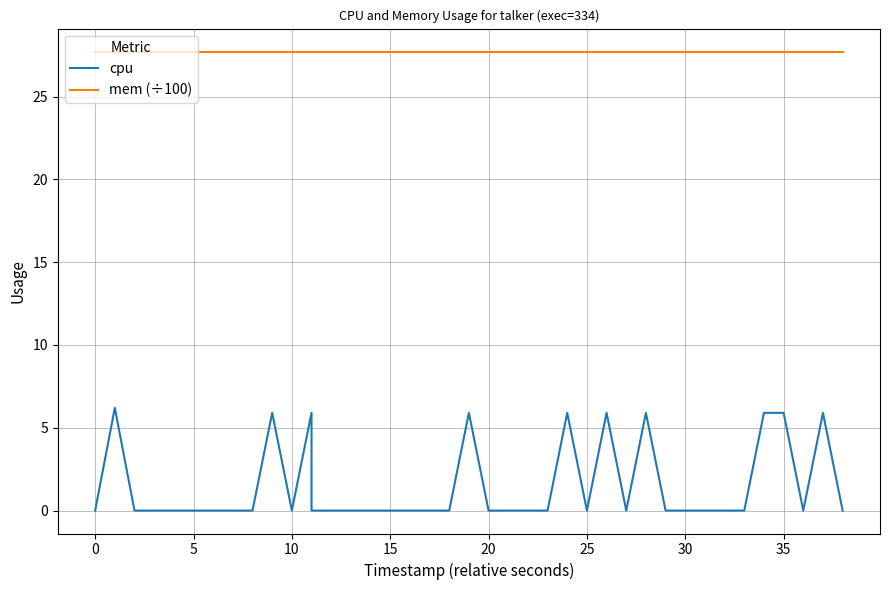

True or false: cpu and mem (÷100) intersect in this chart.

False